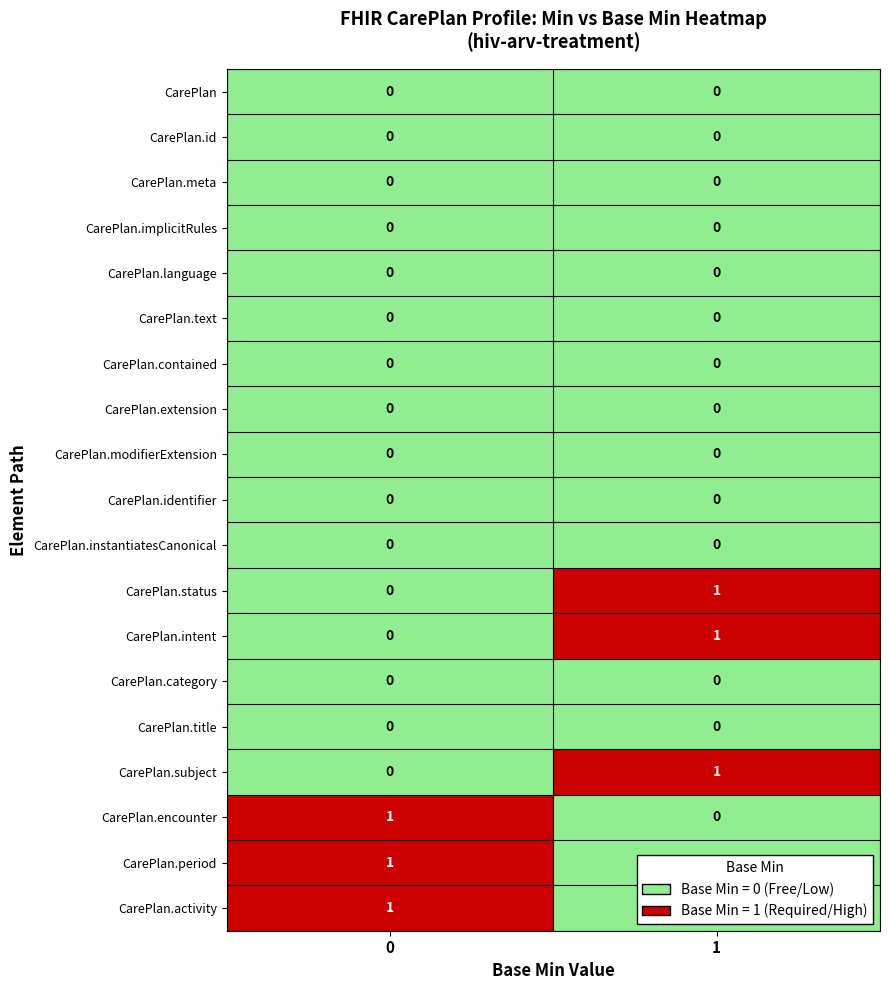

At how many categories does at least one series exceed 0?

2